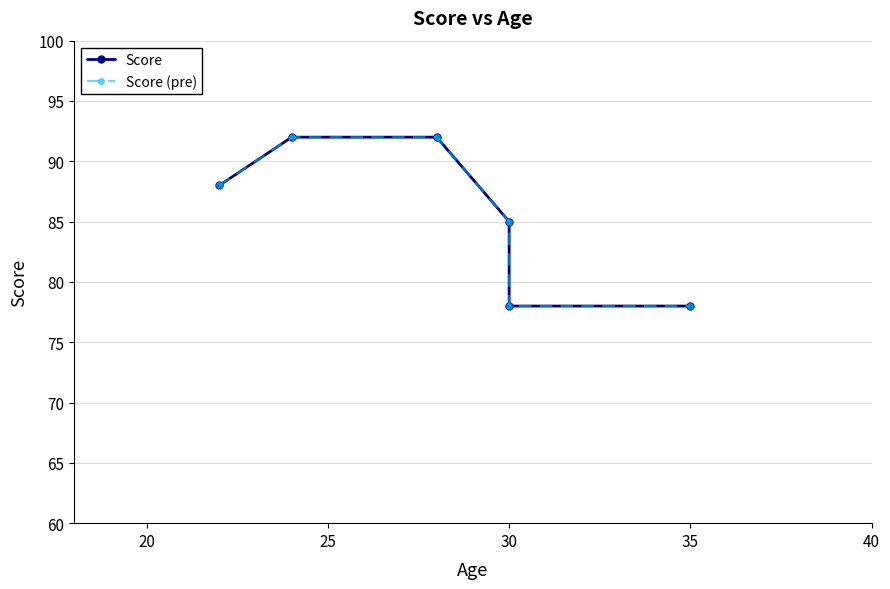

Which has a higher value, 40 or 15?

15